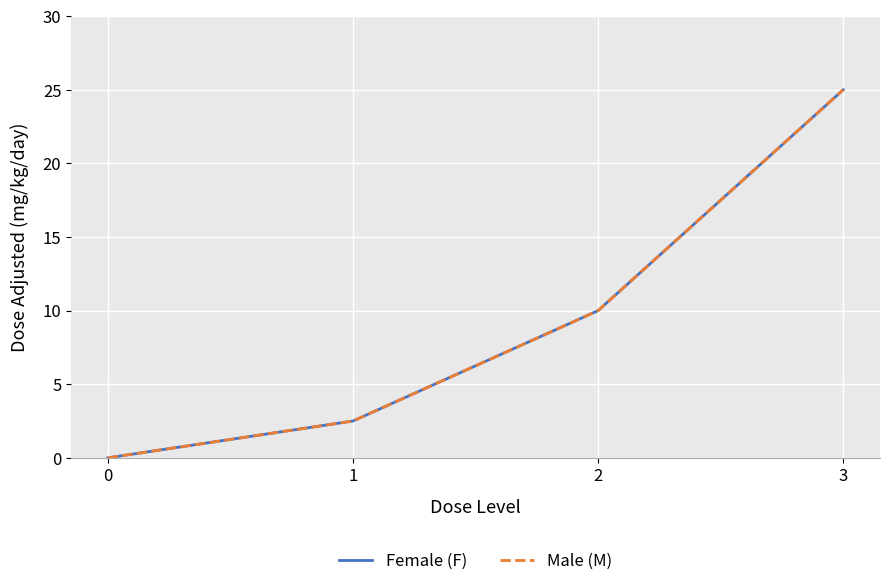

Is the value of Male (M) at 0 greater than the value of Female (F) at 3?

No